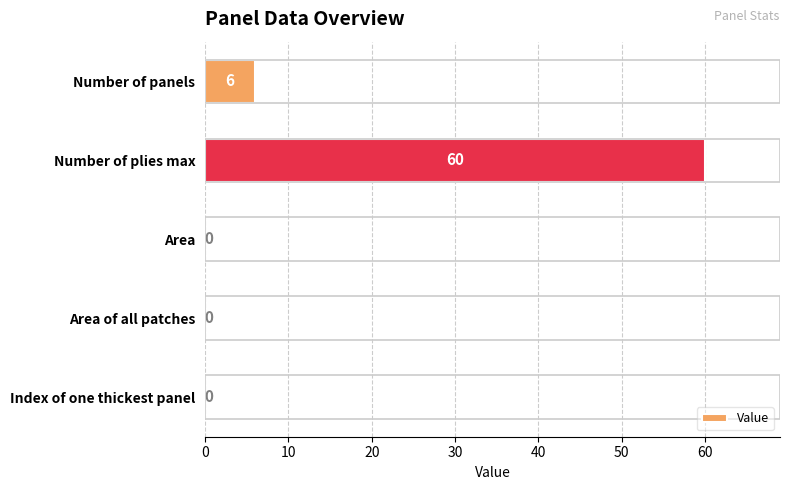

How many values exceed 0?

2